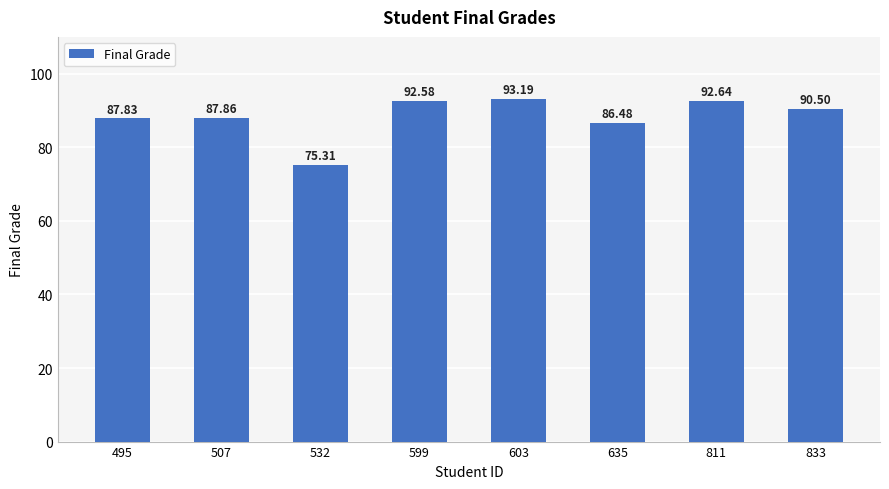

Where is the data nearest to the value 84?

635